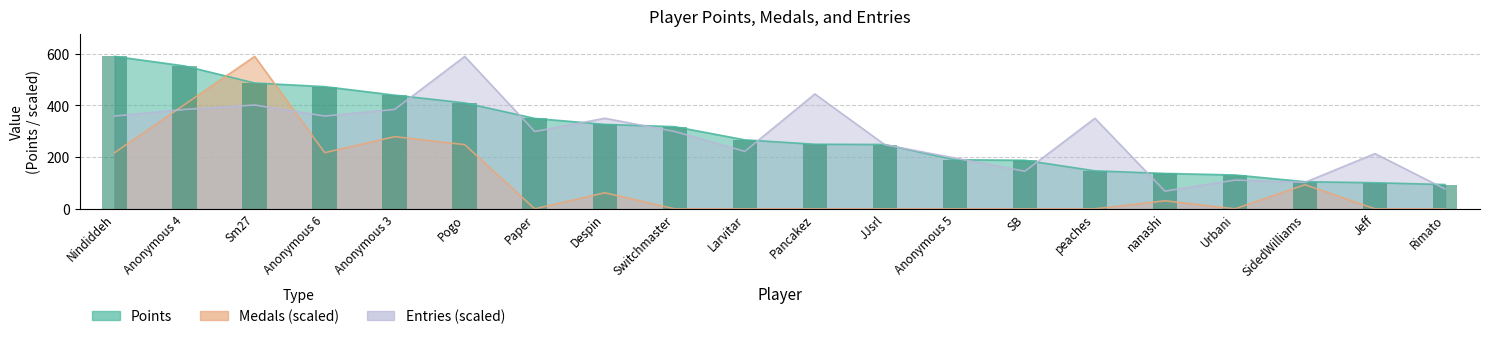

What is the difference between the second highest and minimum values in the Entries series?

376.2